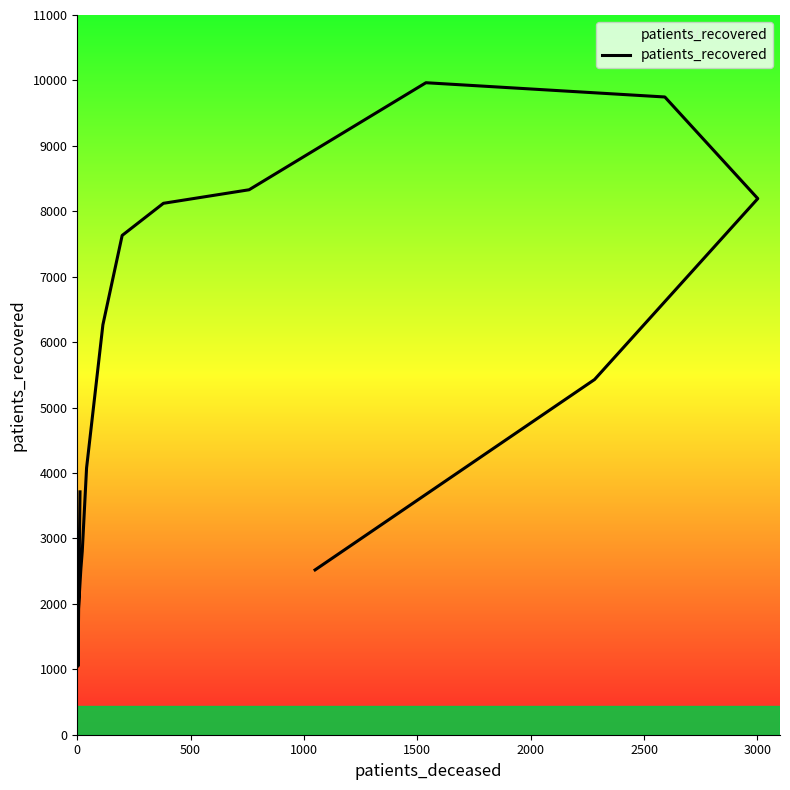

Reading left to right, extract all data points from this chart.

3712	1047	1793	2488	2541	2804	4077	6265	7631	8122	8329	9965	9747	8194	5429	2519